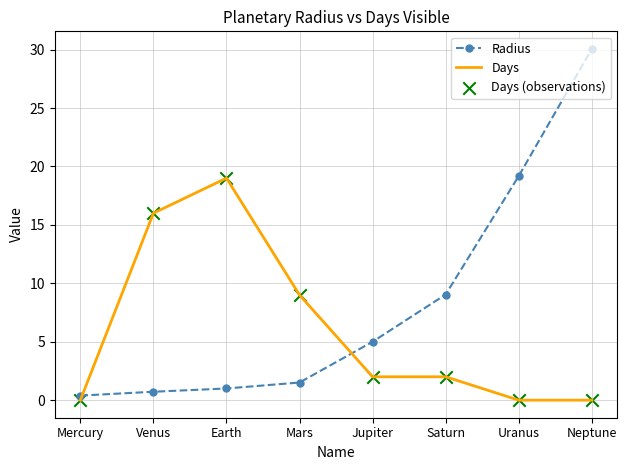

Which series has the largest range (max minus min)?

Radius